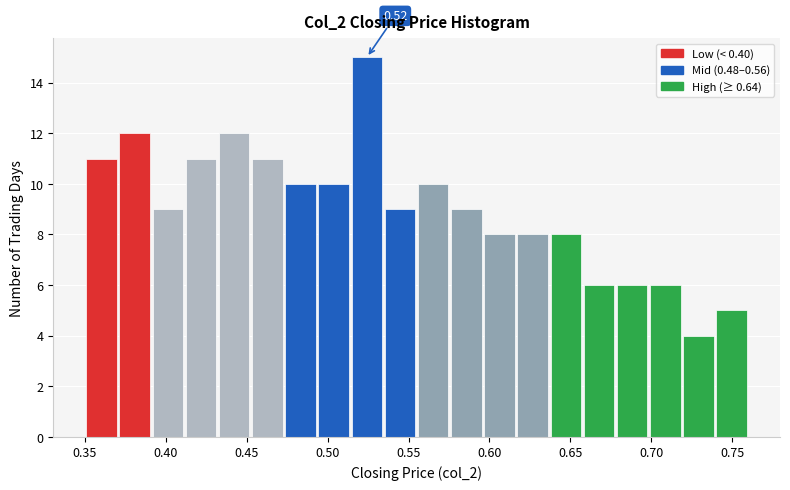

Over which range of the x-axis is the bar tallest?

0.515 to 0.535